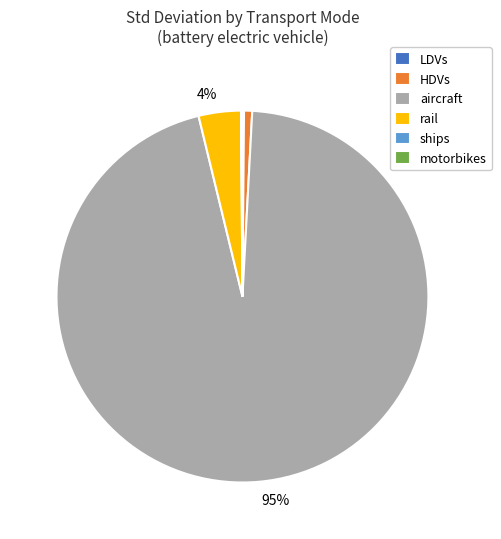

Is there a majority slice in this chart?

Yes